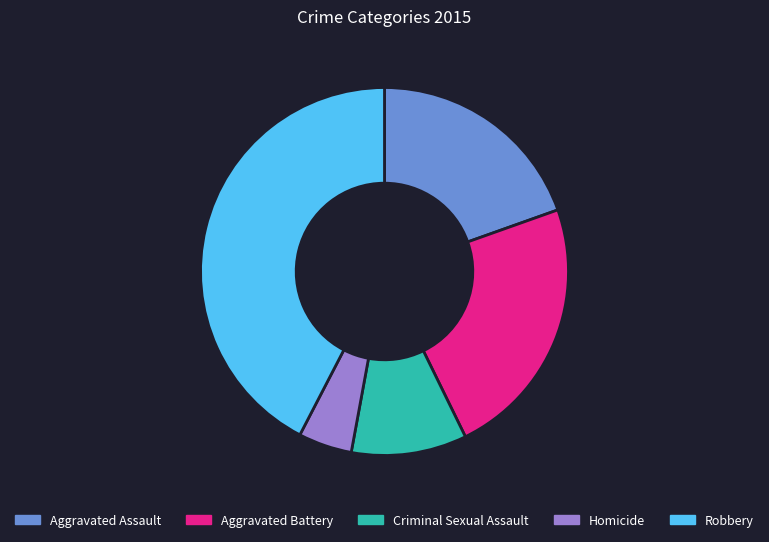

Which slice is the smallest?

Homicide